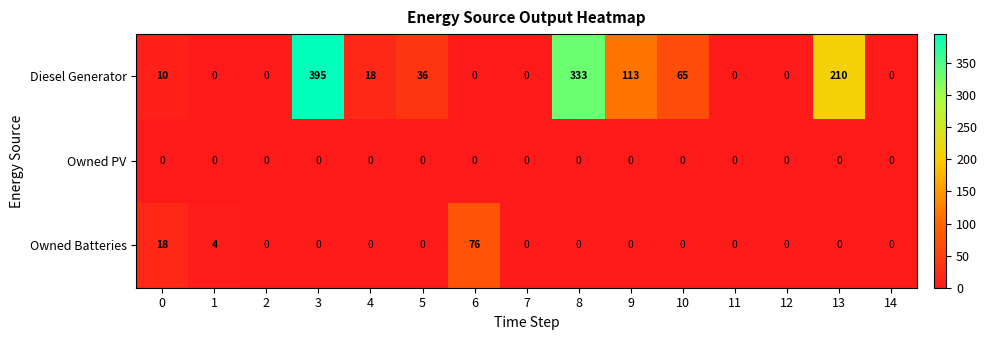

Read the Diesel Generator value at 9, to the nearest 5.

115